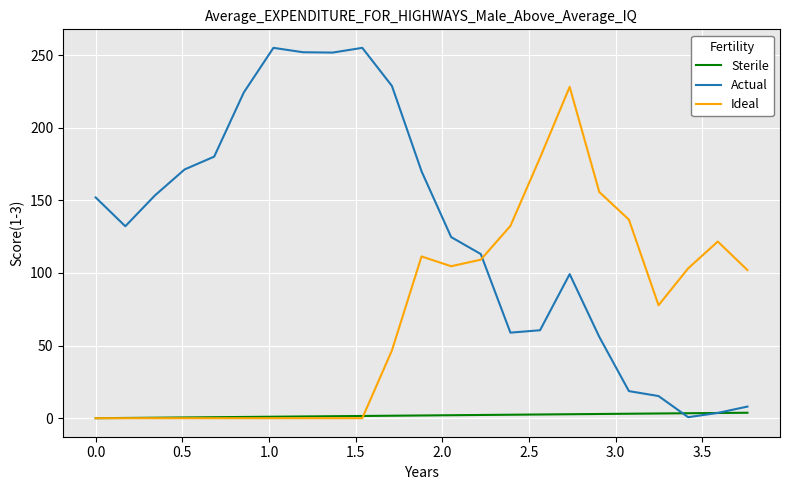

What is the maximum value for Actual?

255.0